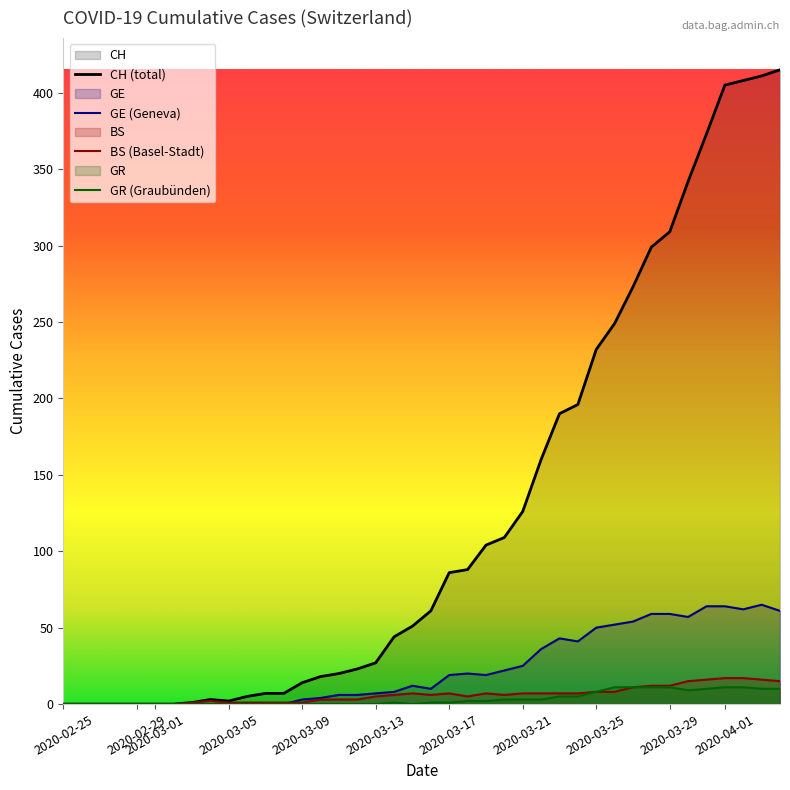

How many interior local valleys does the GR series have?

2